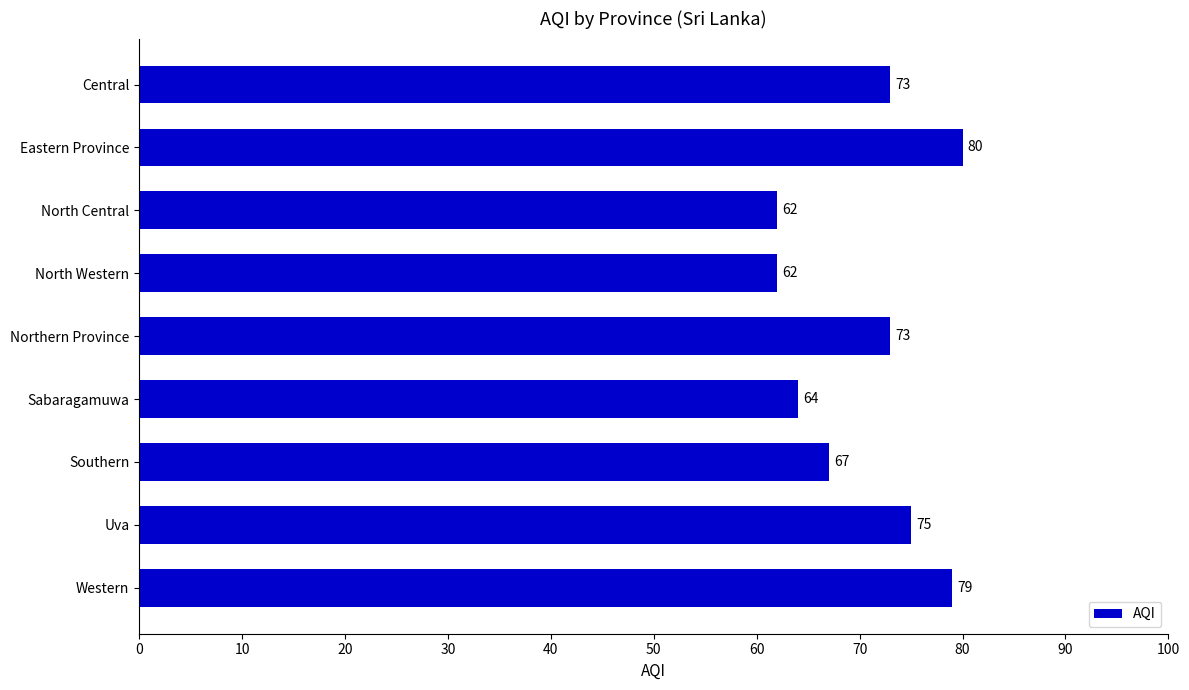

Between Northern Province and Western, which is larger?

Western